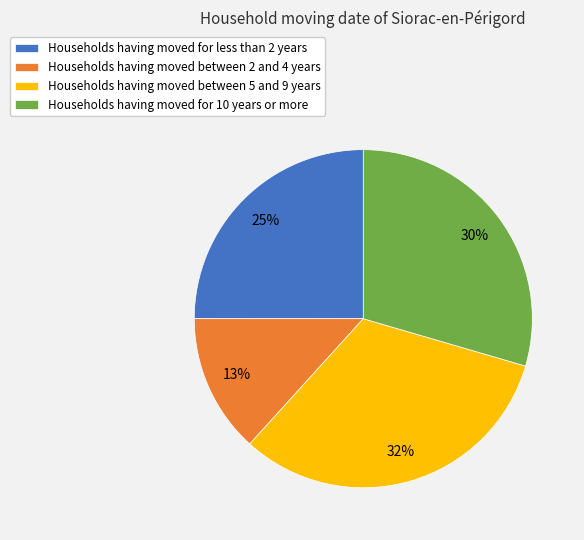

Is there any slice that represents more than half of the pie?

No